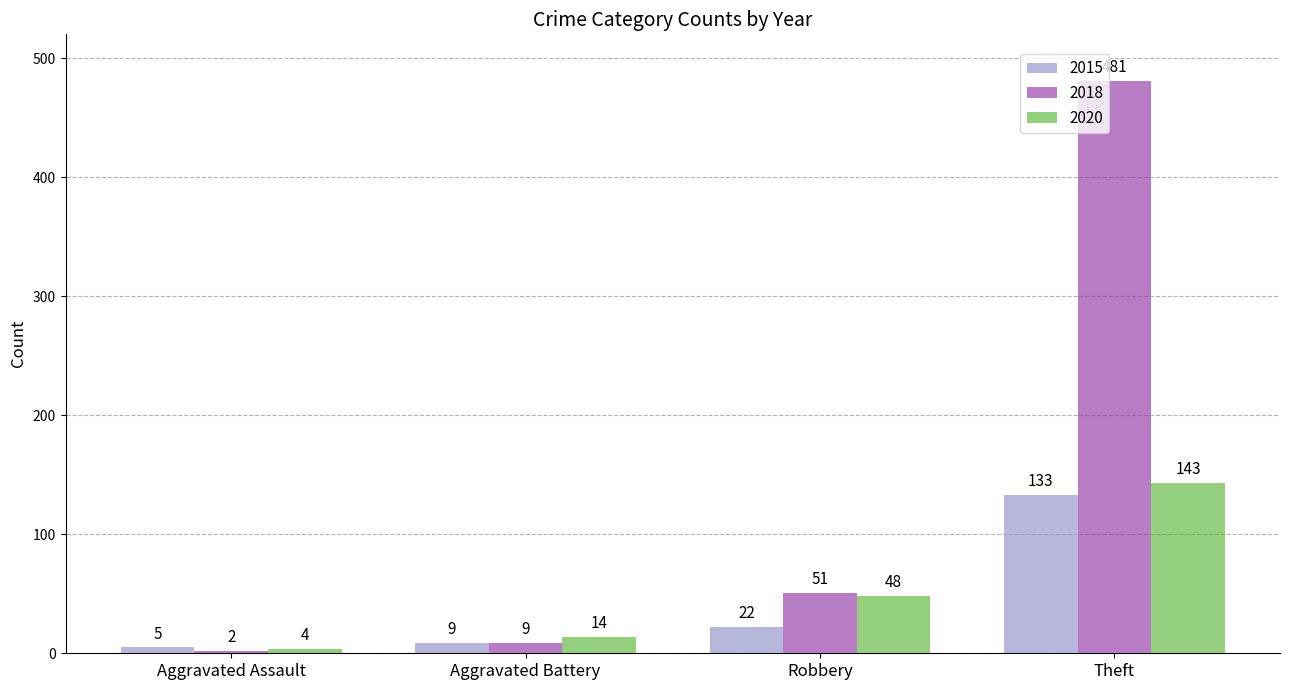

At which category is the sum across all series the highest?

Theft